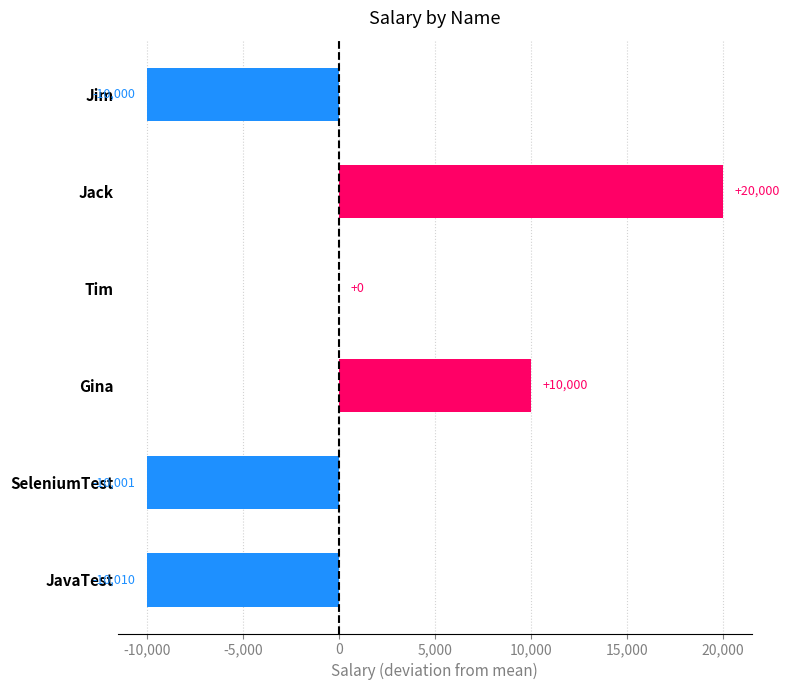

Reading bottom to top, list all the values displayed in this chart.

JavaTest=-10010	SeleniumTest=-10001	Gina=10000	Tim=0	Jack=20000	Jim=-10000